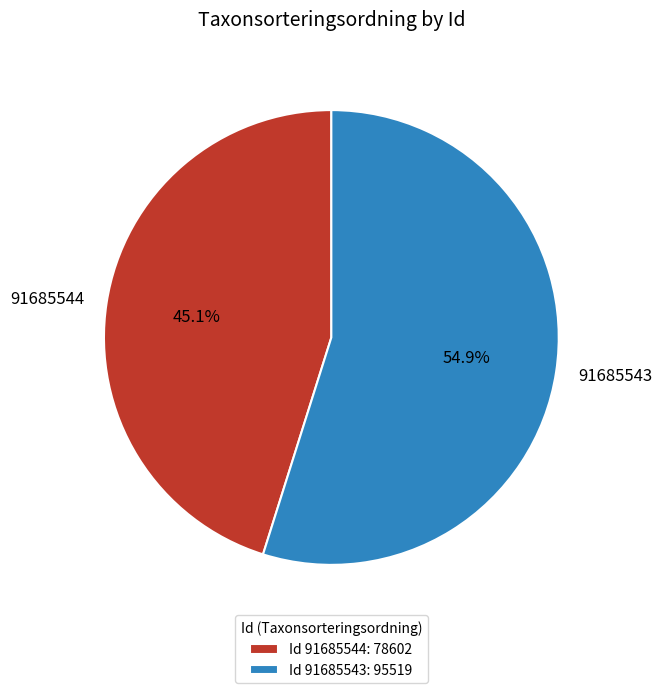

What is the smallest slice in the pie chart?

91685544